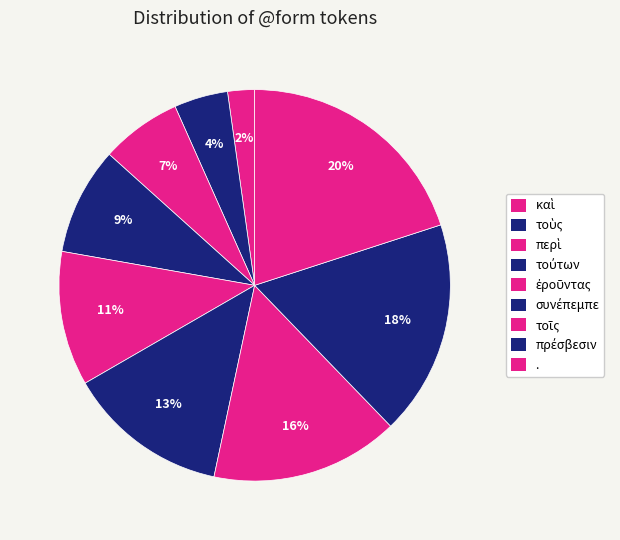

Is it true that περὶ is 1% of the pie?

False